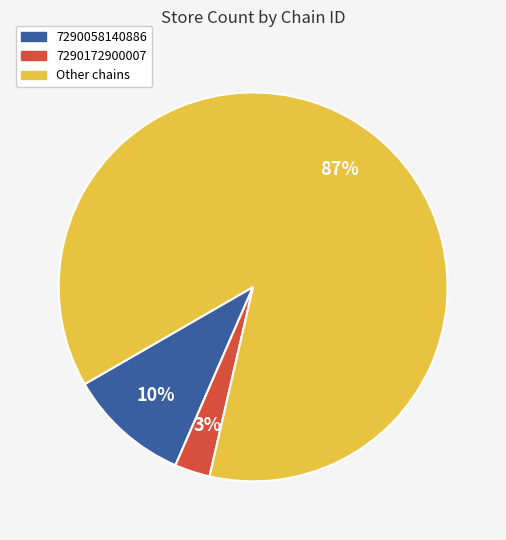

Which has a higher value, Other chains or 7290058140886?

Other chains